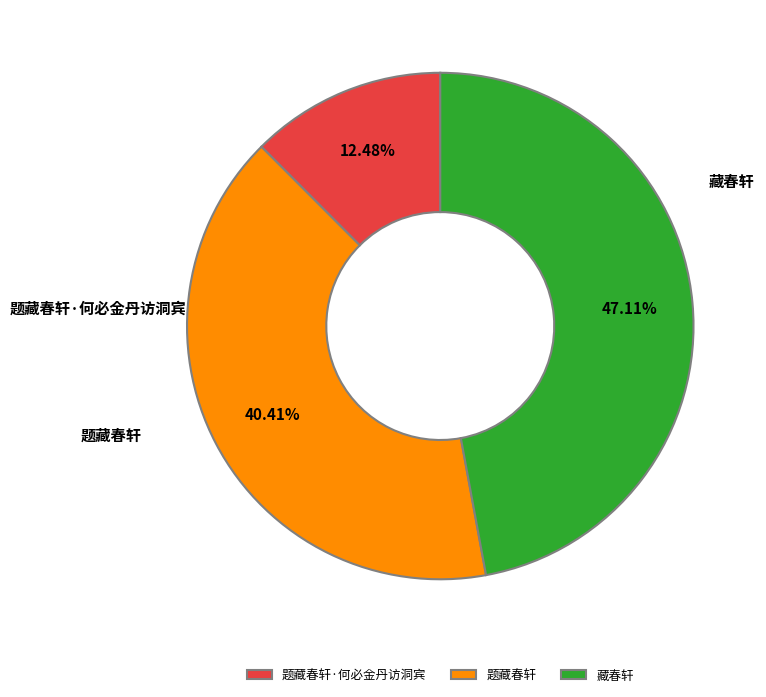

Combined, do 题藏春轩 and 藏春轩 account for over 50%?

Yes